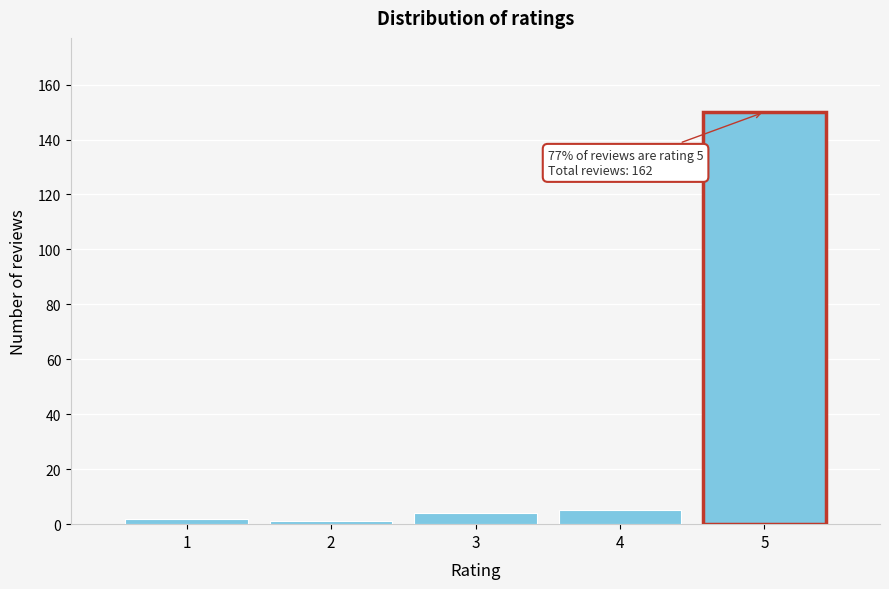

Reading left to right, list all the values displayed in this chart.

1=2	2=1	3=4	4=5	5=150